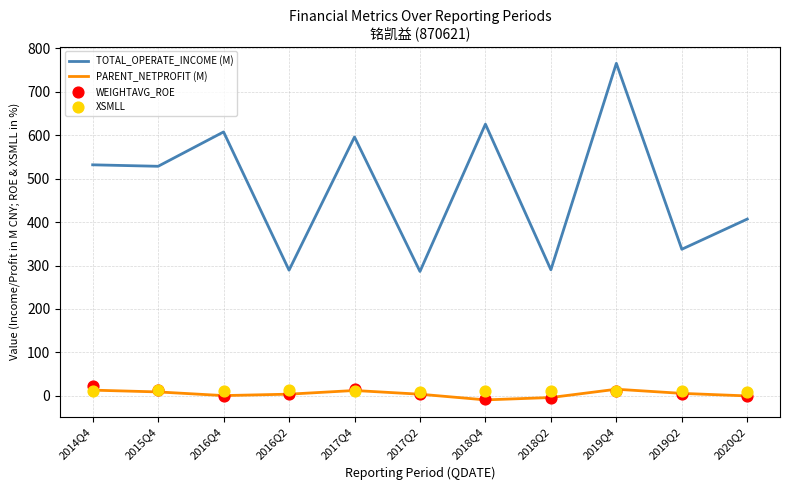

What is the total value across all series at 2019Q2?

358.7